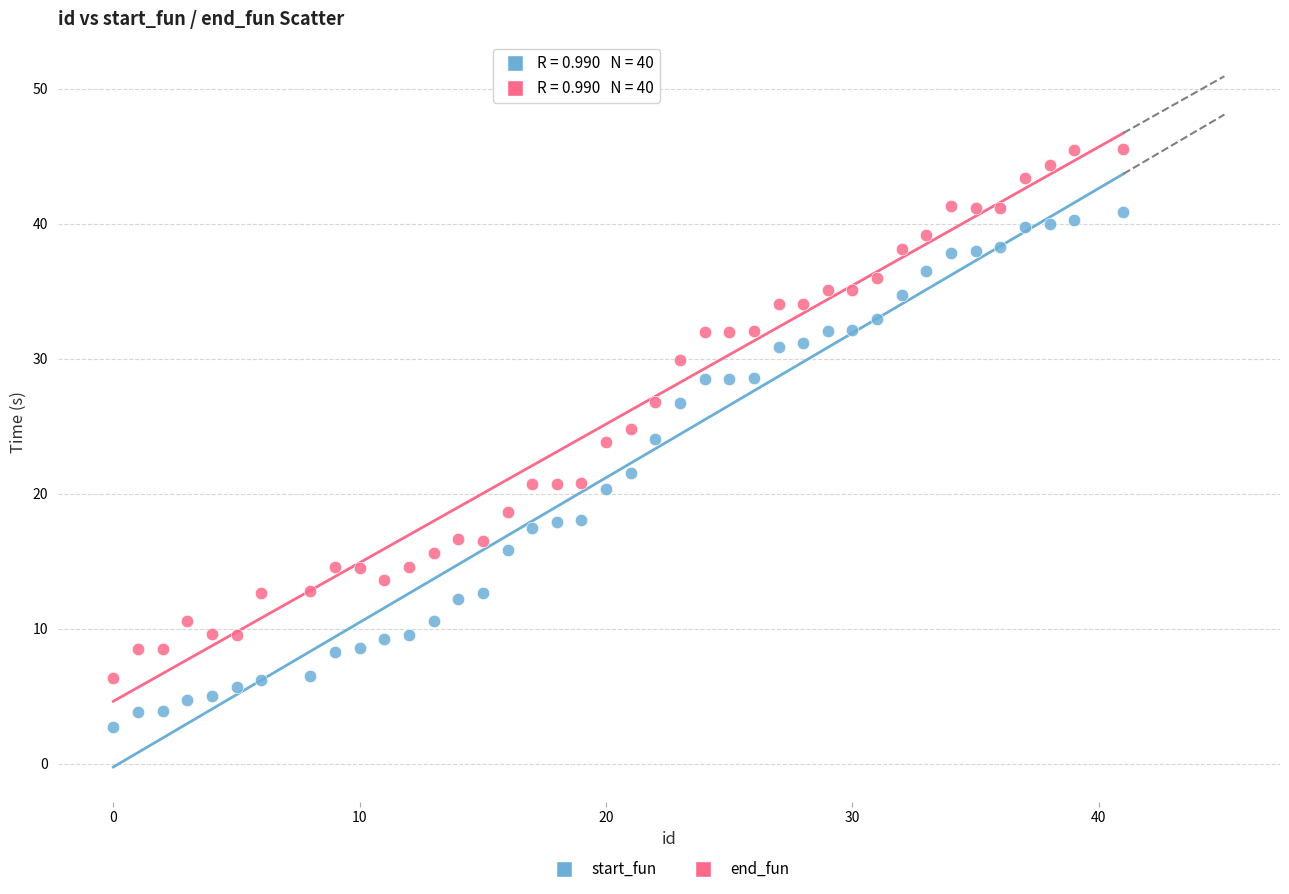

Which series contains the lowest Y value?

start_fun